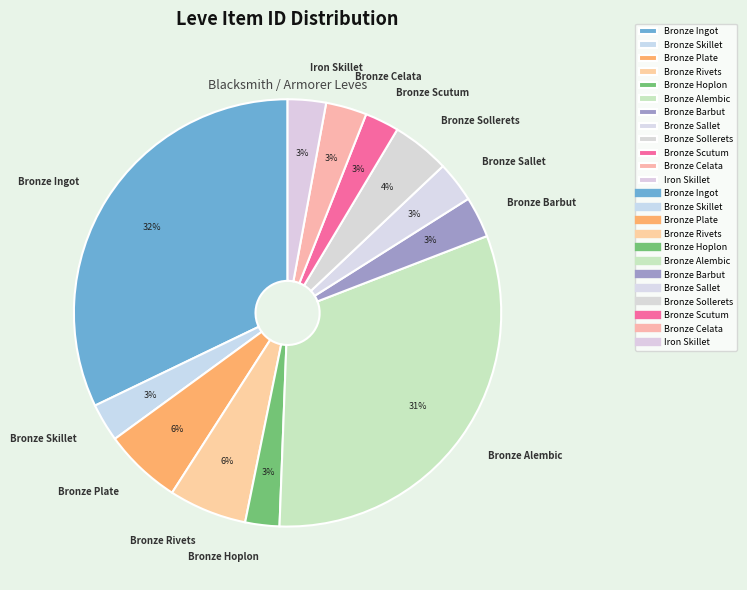

How many segments does this pie chart have?

12